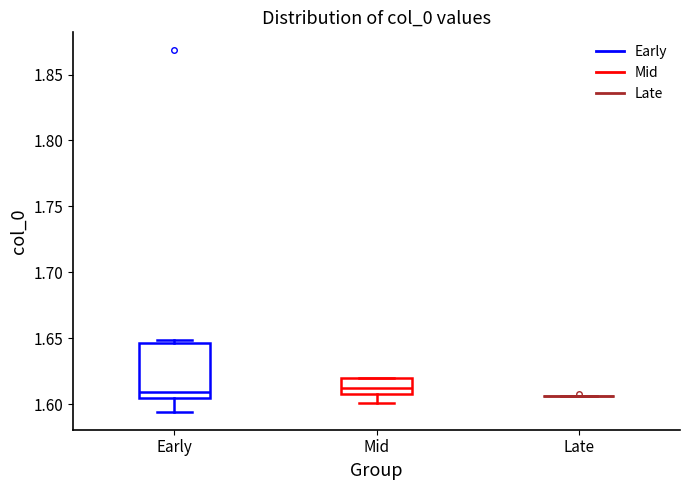

Reading left to right, transcribe this box plot: for each box, give where its median line is, the range the box spans, and where its two whiskers end, as read against the y-axis. The values are not printed on the chart, so give them approximately, as read against the axis.

Early: median 1.610, box 1.605 to 1.645, whiskers 1.595 to 1.650
Mid: median 1.610 (inside the box), box 1.610 to 1.620, whiskers 1.600 to 1.620
Late: box collapsed to a line at 1.605, whiskers 1.605 to 1.605